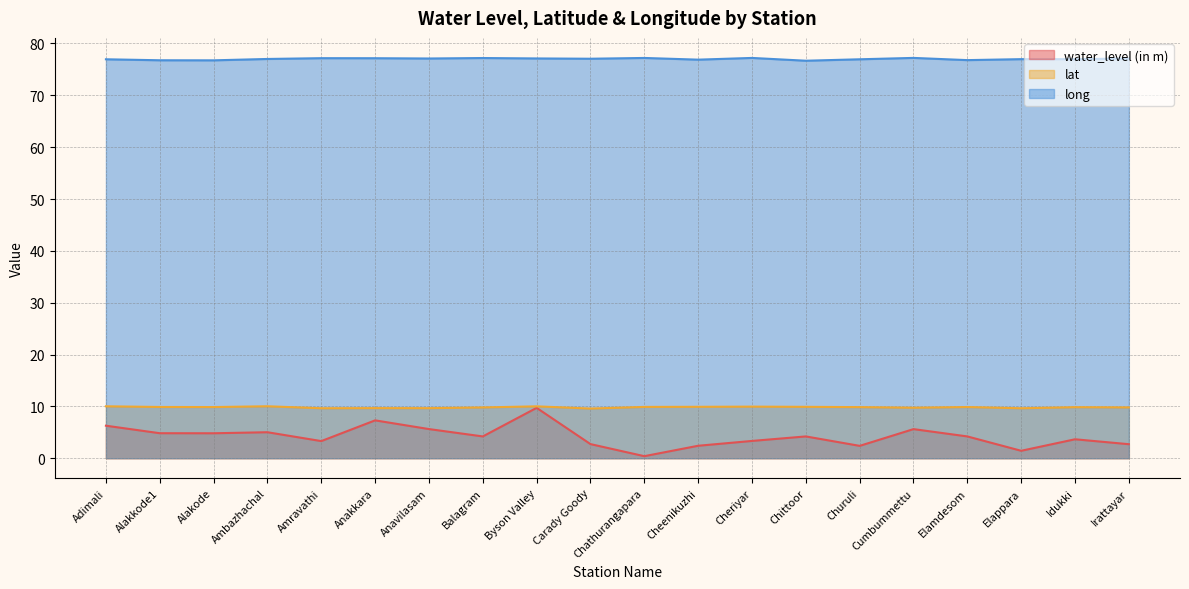

At Amravathi, list the series in order from smallest to largest.

water_level (in m), lat, long